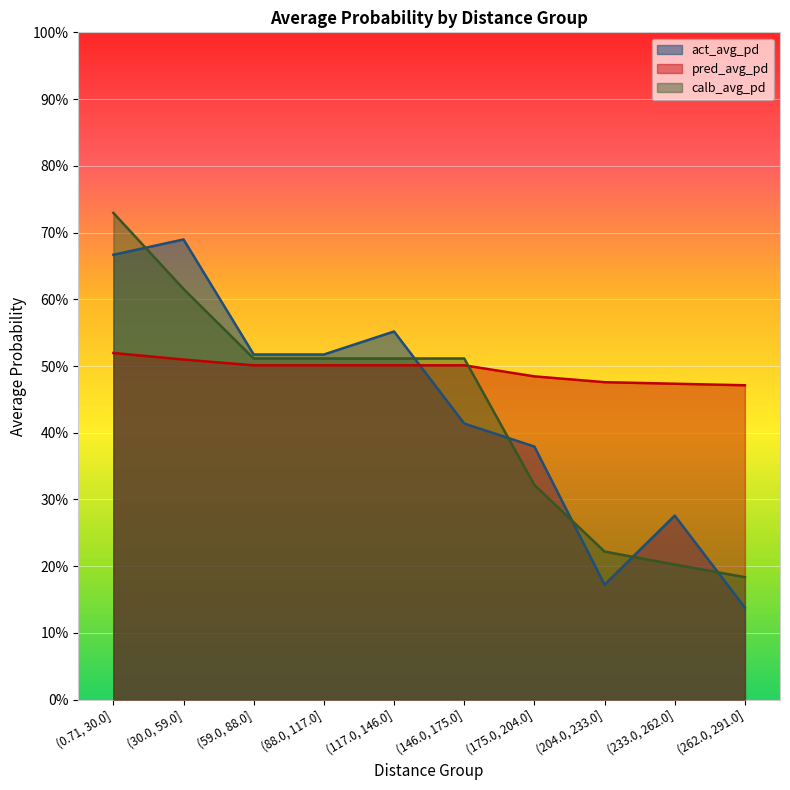

At which category does act_avg_pd reach its first local peak?

(30.0, 59.0]